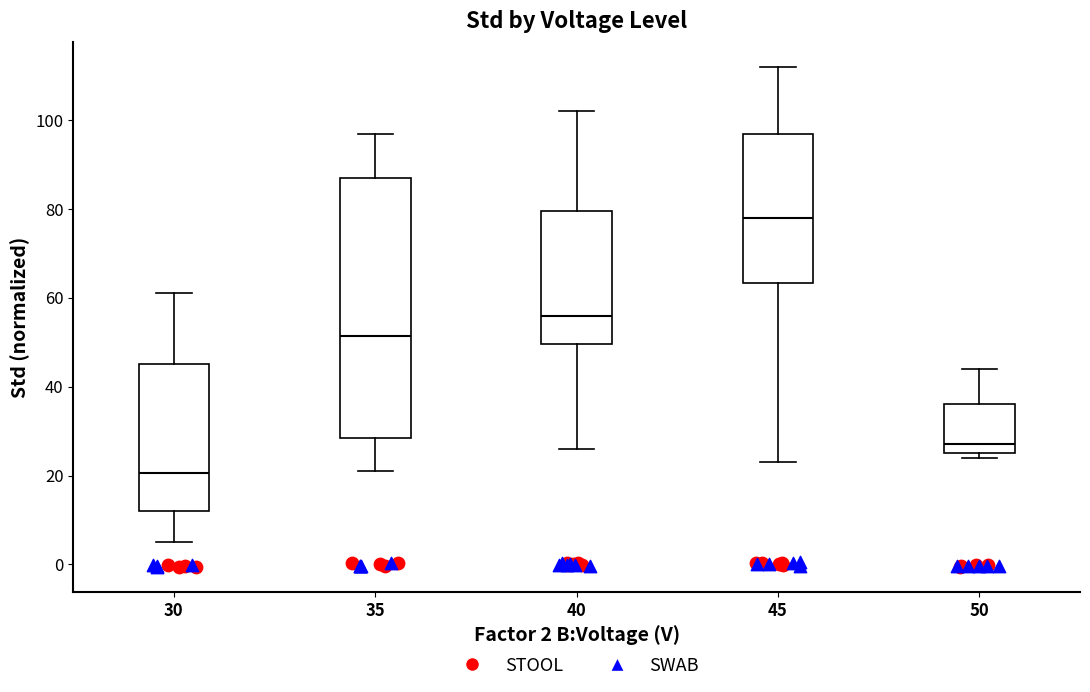

Reading left to right, read every box against the y-axis: the position of its median line, the range the box covers, and the ends of its whiskers. The values are not printed on the chart, so give them approximately, as read against the axis.

30: median 20, box 12 to 46, whiskers 6 to 62
35: median 52, box 28 to 88, whiskers 22 to 98
40: median 56, box 50 to 80, whiskers 26 to 102
45: median 78, box 64 to 98, whiskers 24 to 112
50: median 28, box 26 to 36, whiskers 24 to 44